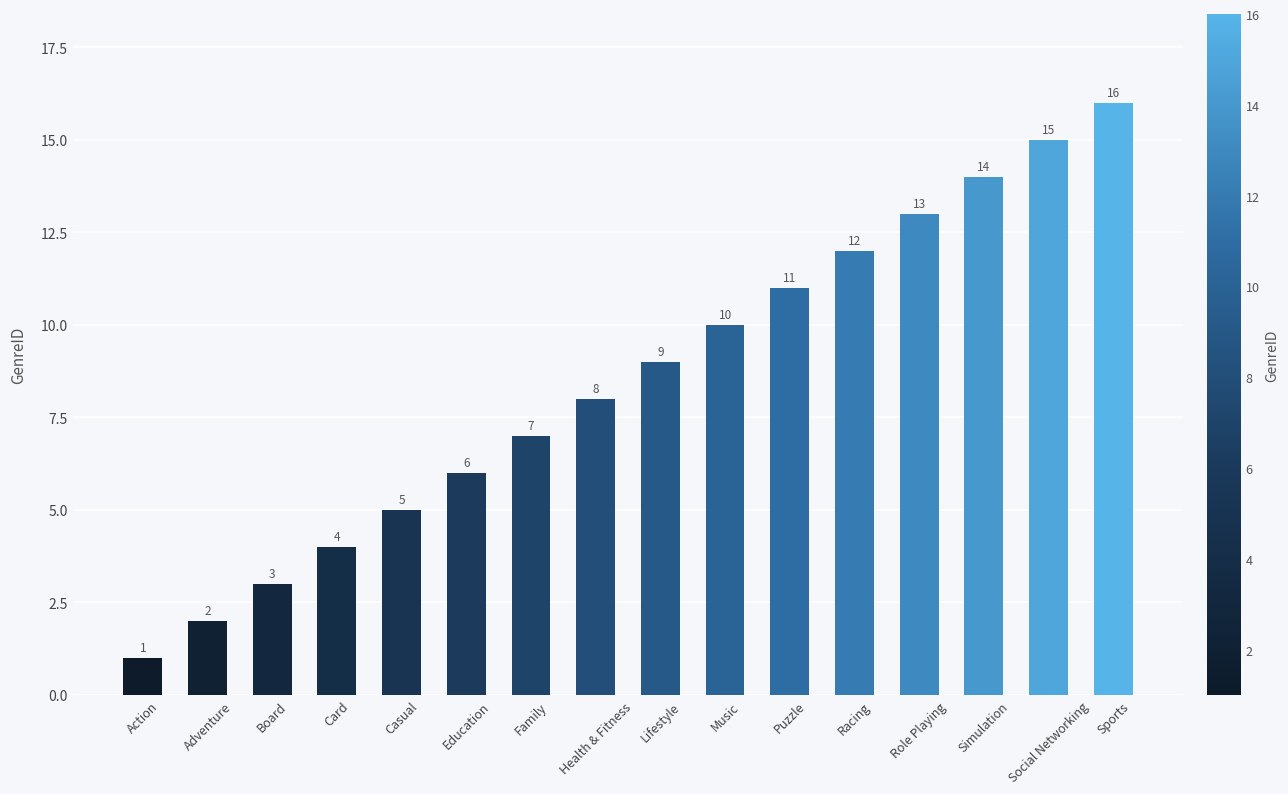

Which label corresponds to the smallest value in the chart?

Action